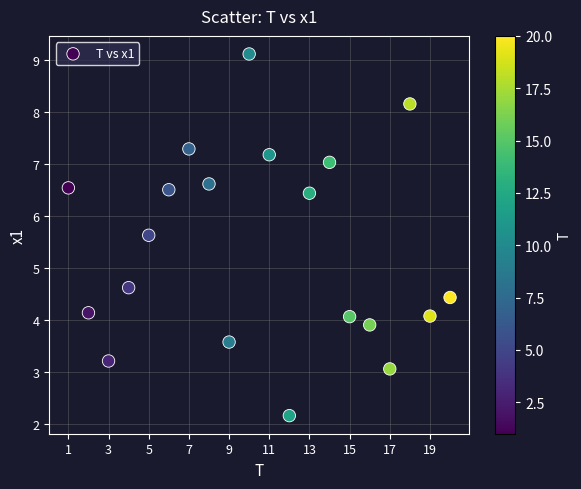

What Y value in the scatter plot is closest to 5?

4.6